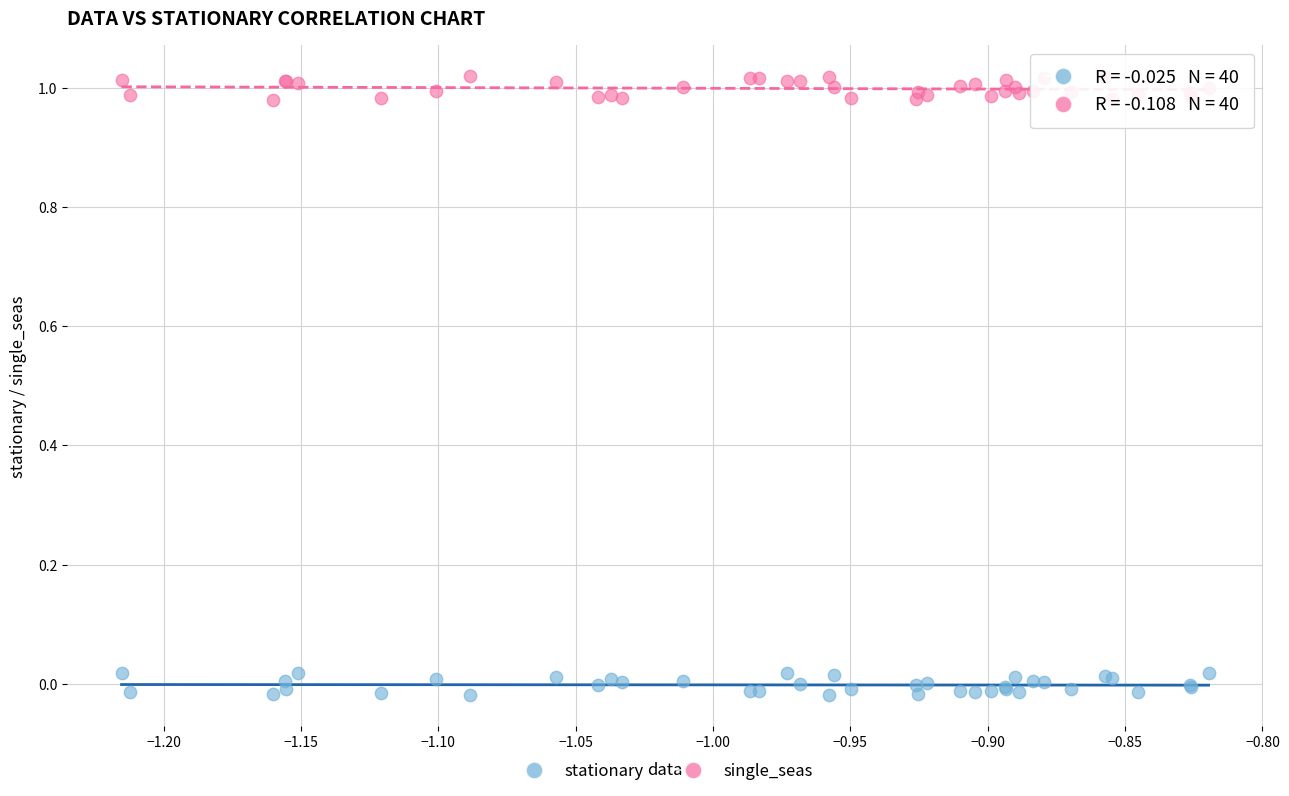

What is the X range (max minus min) for the scatter plot?

0.4